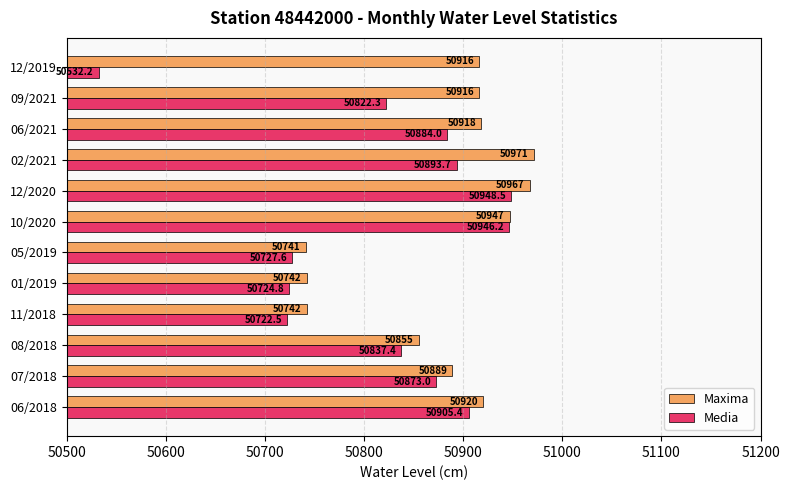

True or false: Maxima has a value of 50920.0 at 06/2018.

True